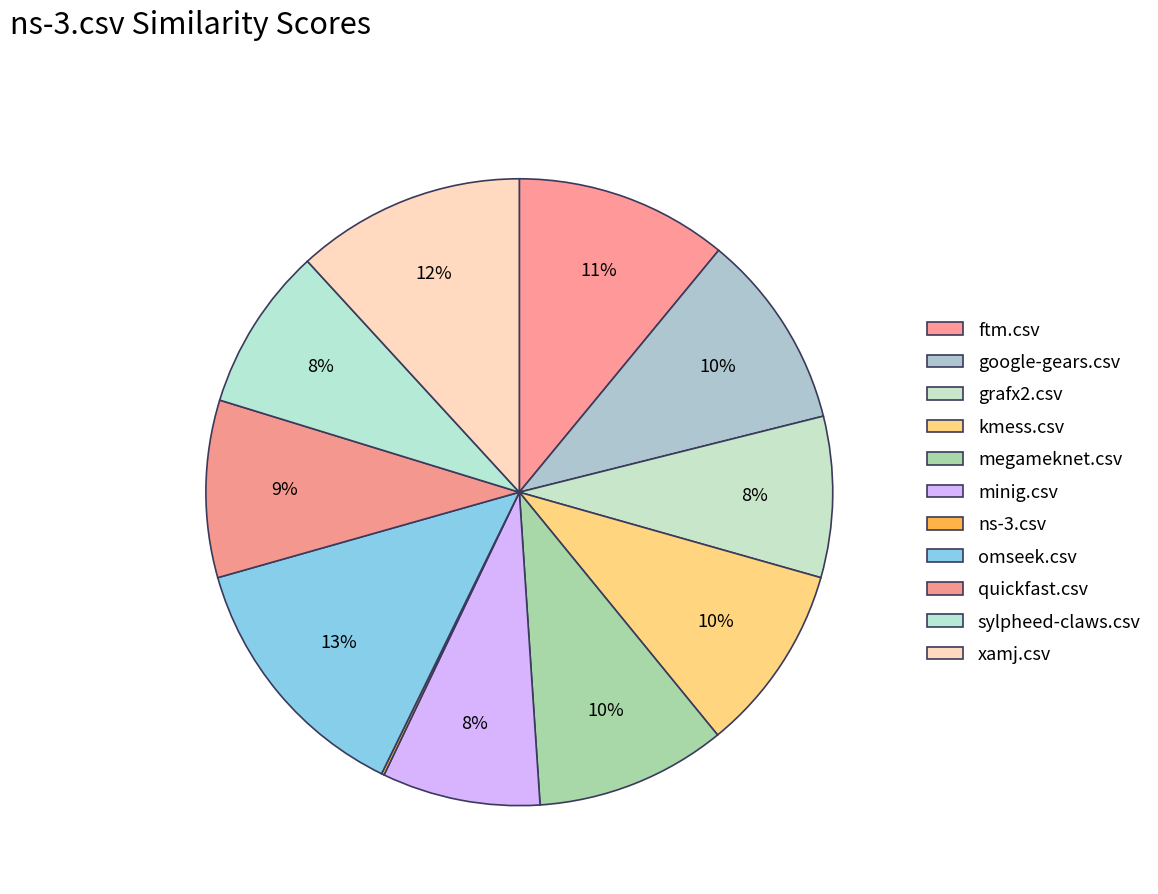

To the nearest percent, what percentage of the pie is kmess.csv?

10%